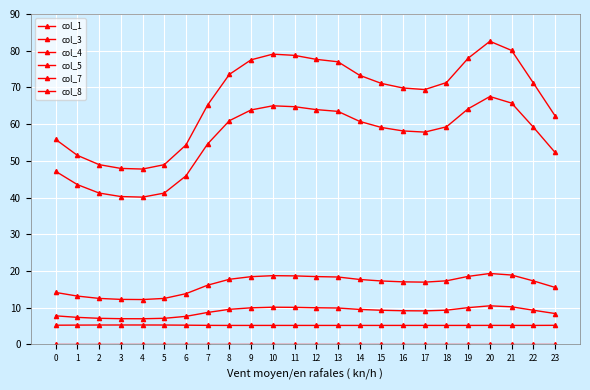

How many lines are shown in the chart?

6